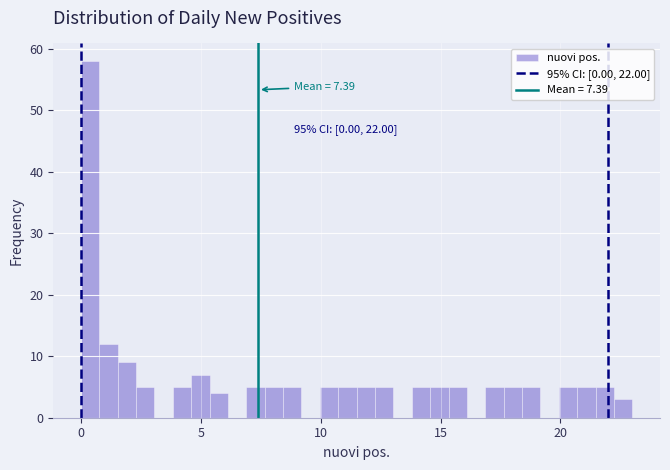

Around what value on the x-axis is the tallest bar? Give the approximate position of its centre, as read against the axis.

0.5